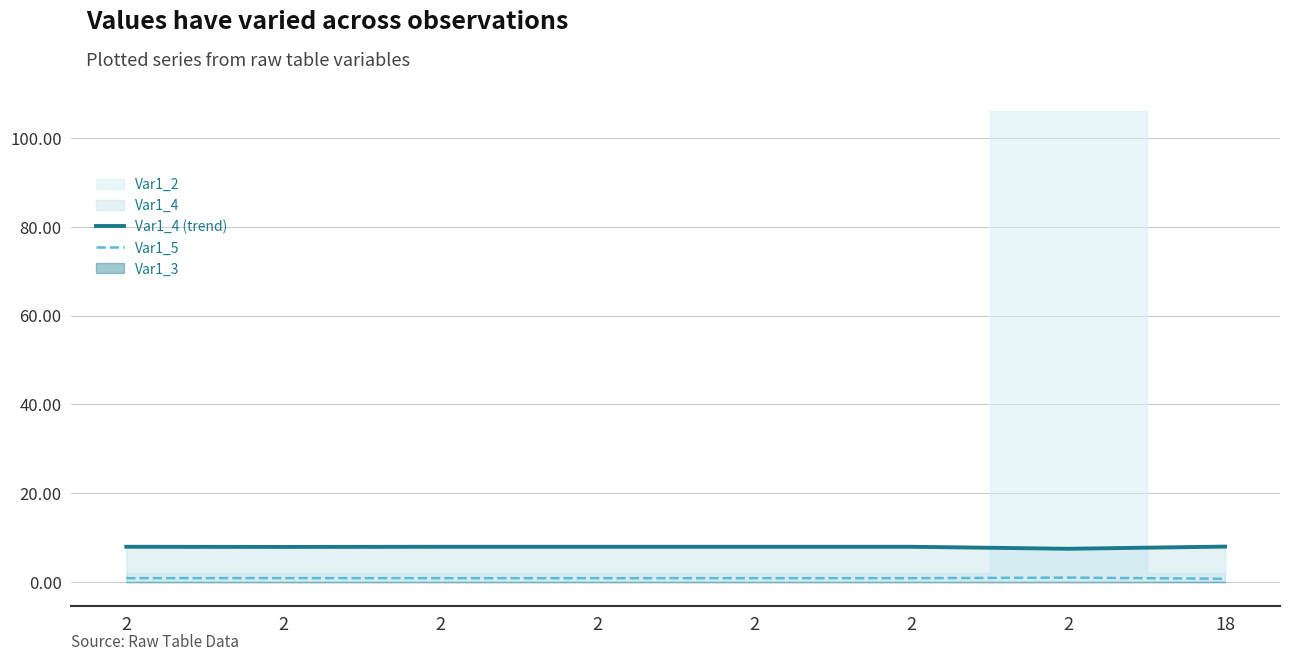

Reading right to left, what are all the values shown in this chart?

Var1_4 (trend): 8.0	7.5	7.9	7.9	7.9	7.9	7.9	7.9
Var1_5: 0.7	1.0	0.9	0.9	0.9	0.9	0.9	0.9